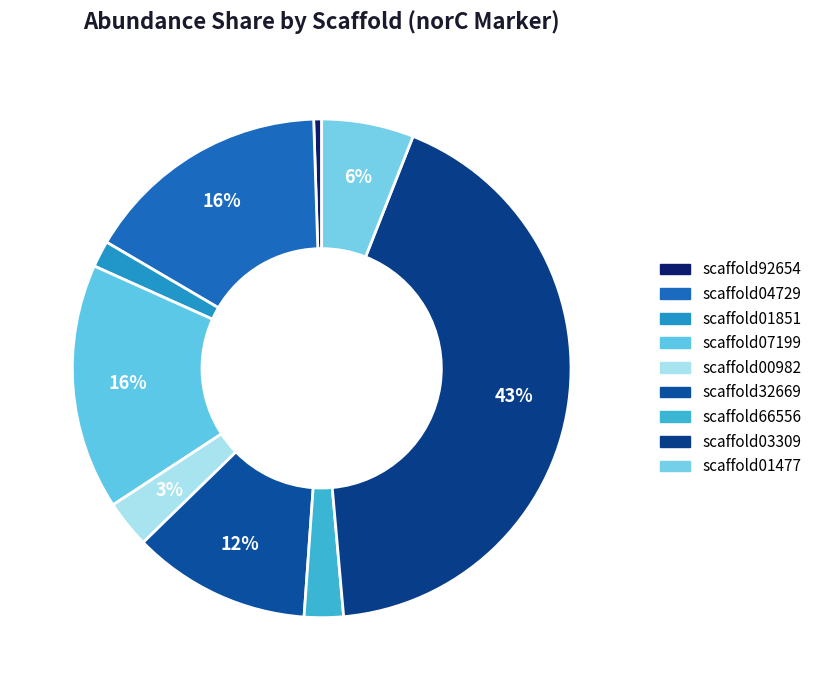

How many slices are in this pie chart?

9